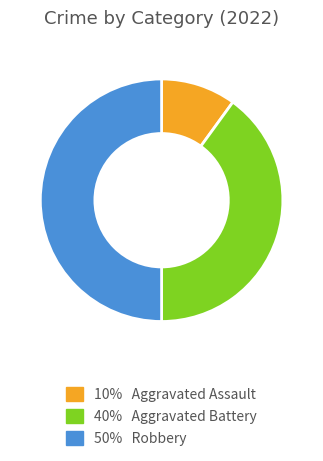

Do 40% Aggravated Battery and 50% Robbery together represent more than half of the pie?

Yes